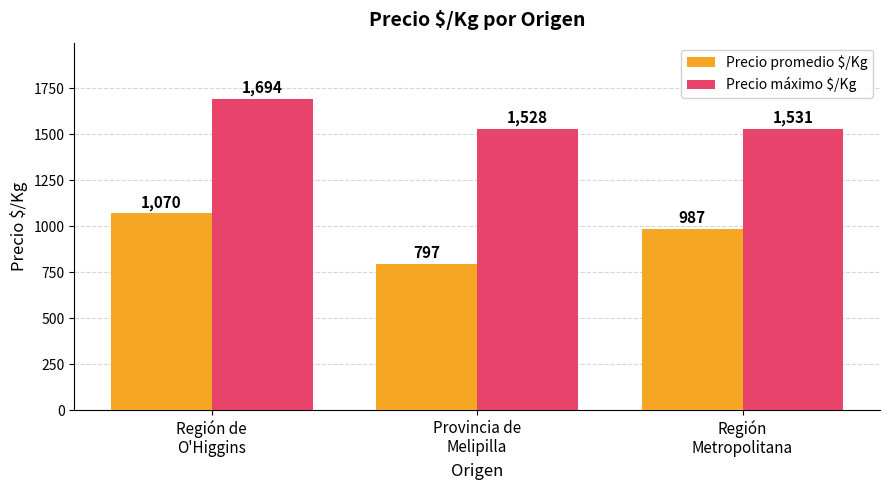

Reading right to left, what are all the values shown in this chart?

Precio promedio $/Kg: Región
Metropolitana=987	Provincia de
Melipilla=797	Región de
O'Higgins=1070
Precio máximo $/Kg: Región
Metropolitana=1531	Provincia de
Melipilla=1528	Región de
O'Higgins=1694